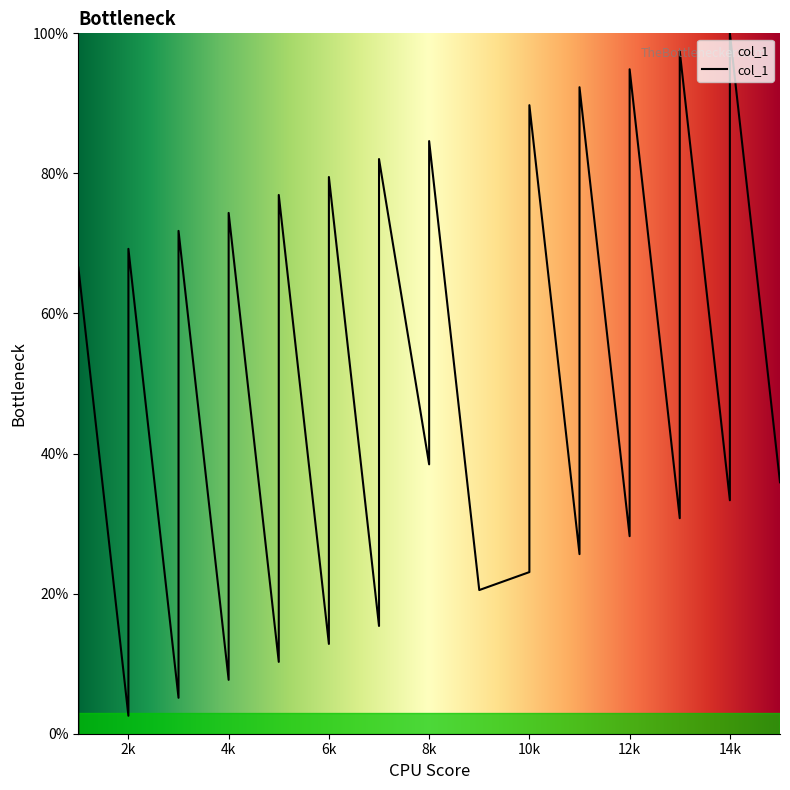

True or false: the data shows 122.2 at 4k.

False